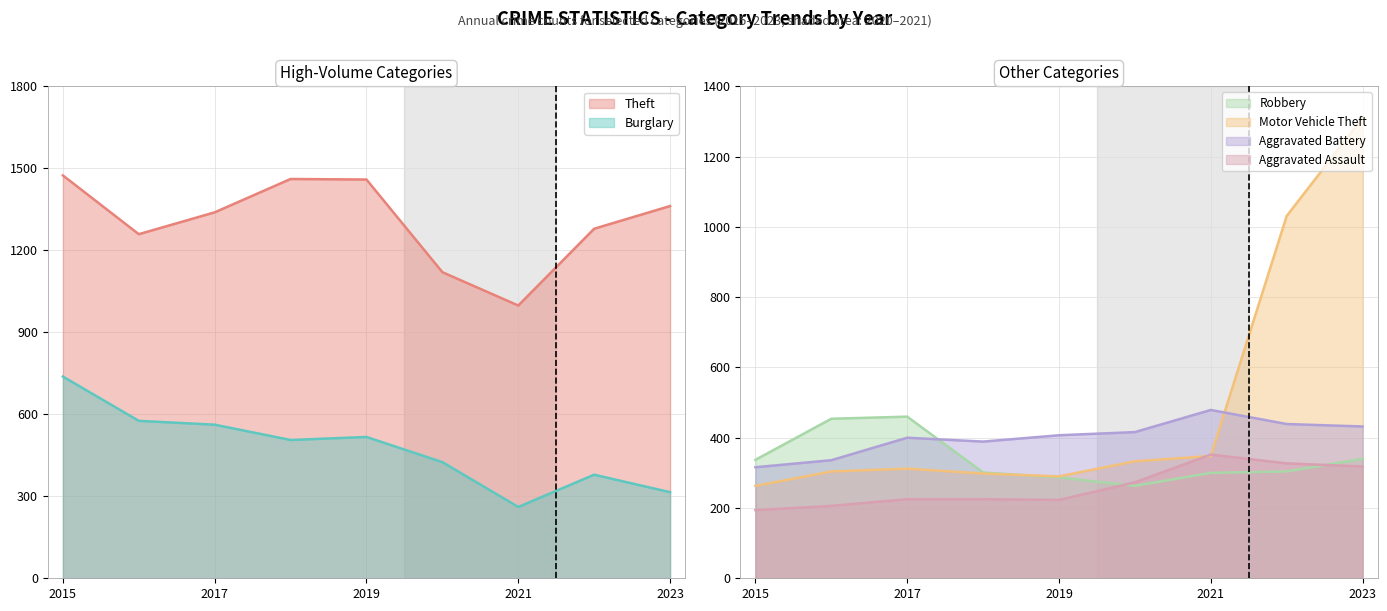

What is the value of the Burglary point at the 2nd from the left?

576